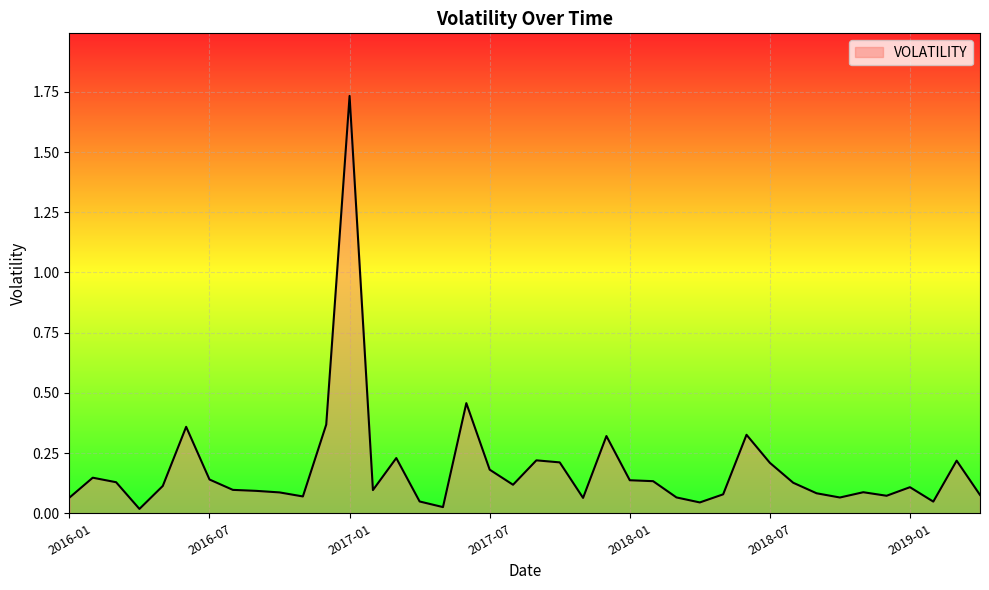

How many lines are shown in the chart?

1